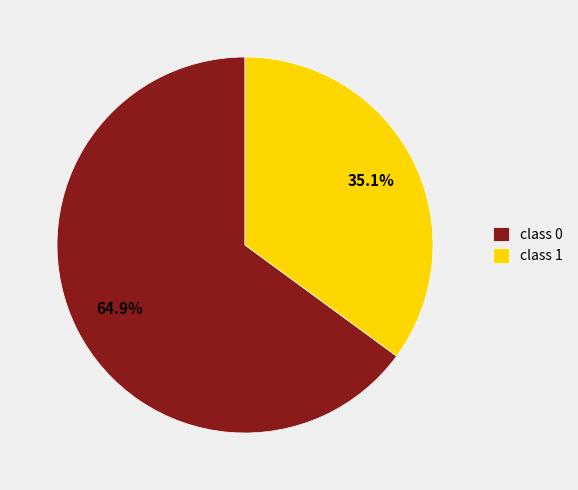

To the nearest percent, what percentage of the pie is class 1?

35%